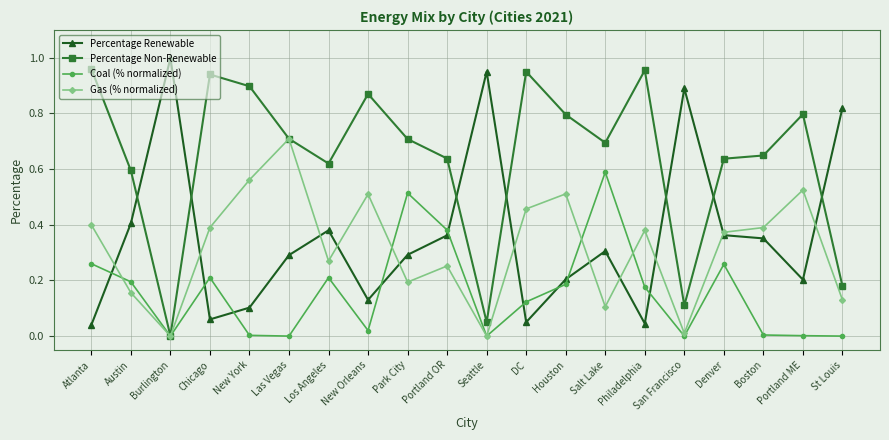

Which series has the largest total across all categories?

Percentage Non-Renewable